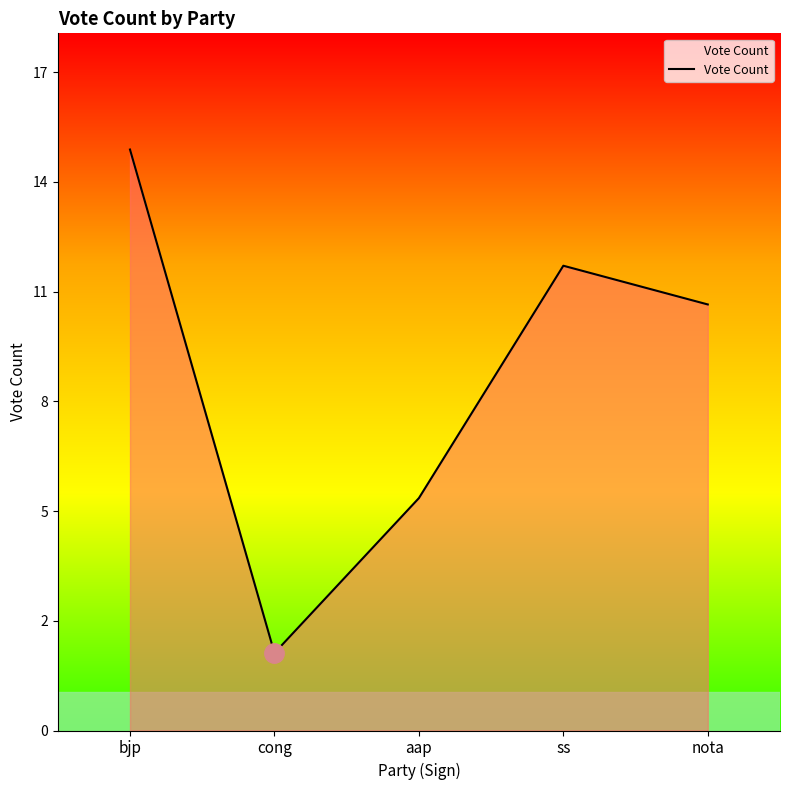

Does the chart display data point markers on the line(s)?

No